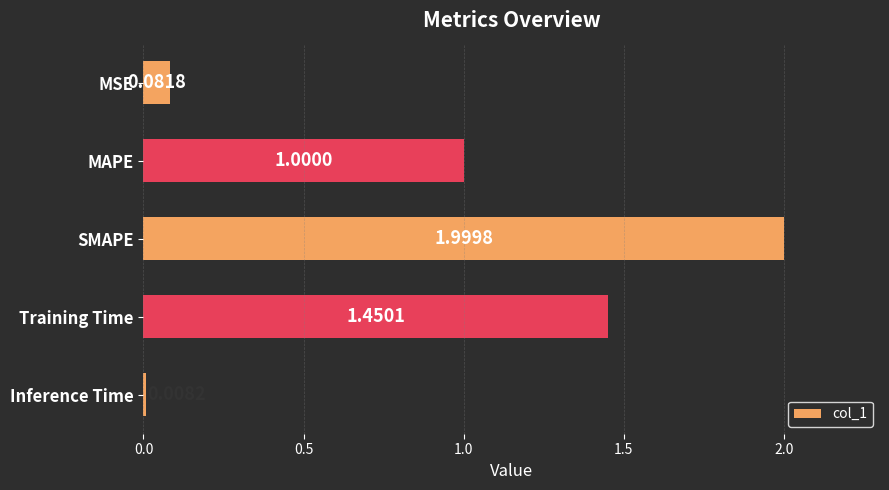

What is the label of the 3rd bar from the top?

SMAPE